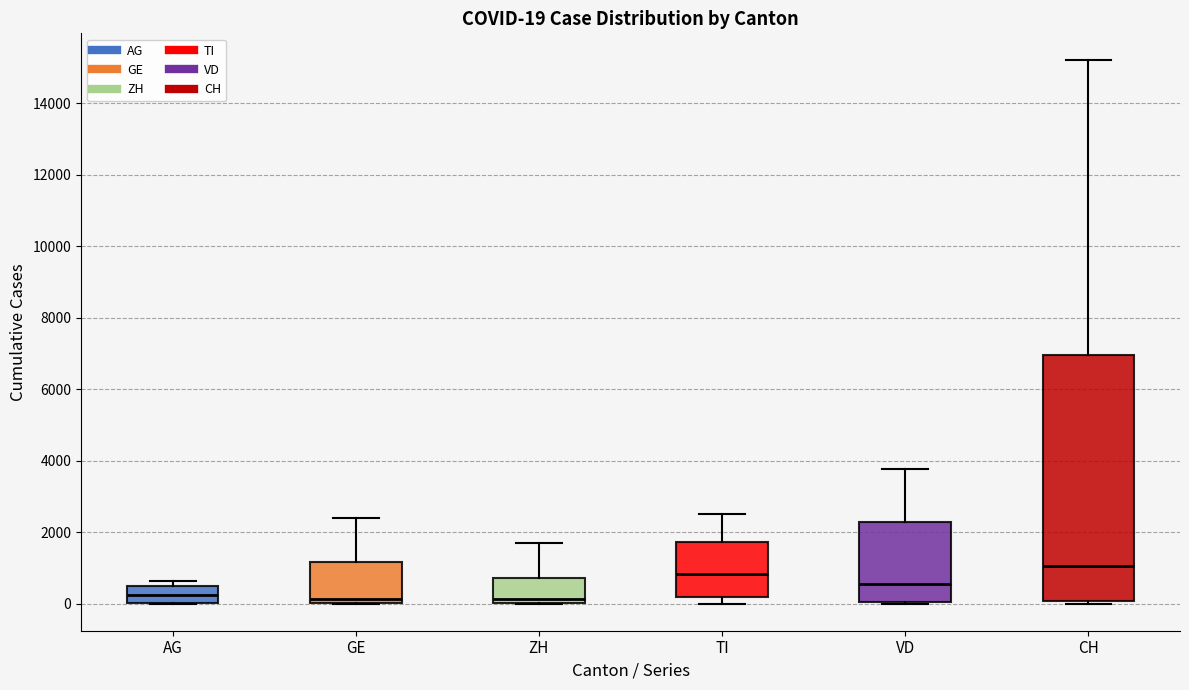

Comparing the boxes themselves (not the whiskers), which one is the tallest?

CH